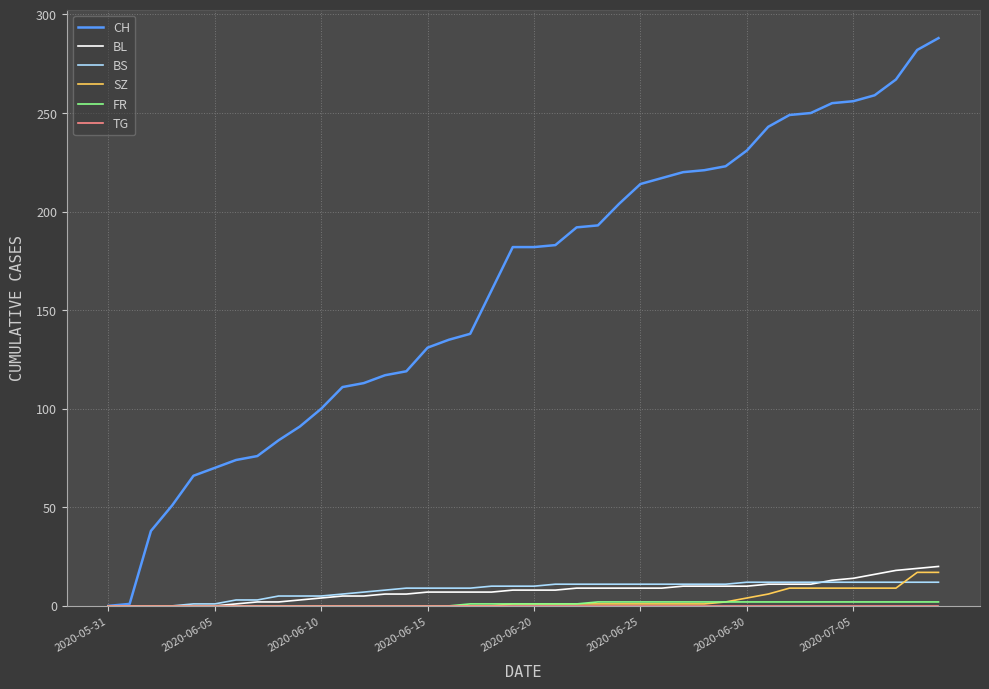

Which series has the widest spread of values?

CH